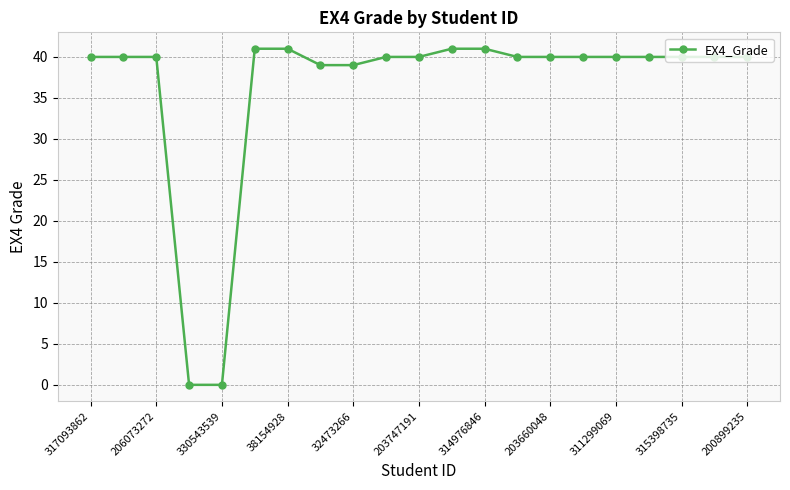

What is the value of the 19th point from the left?

40